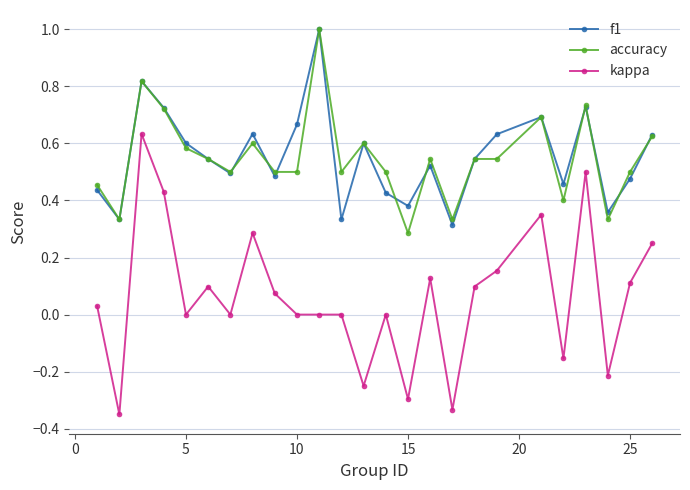

True or false: kappa and f1 cross at least once.

False